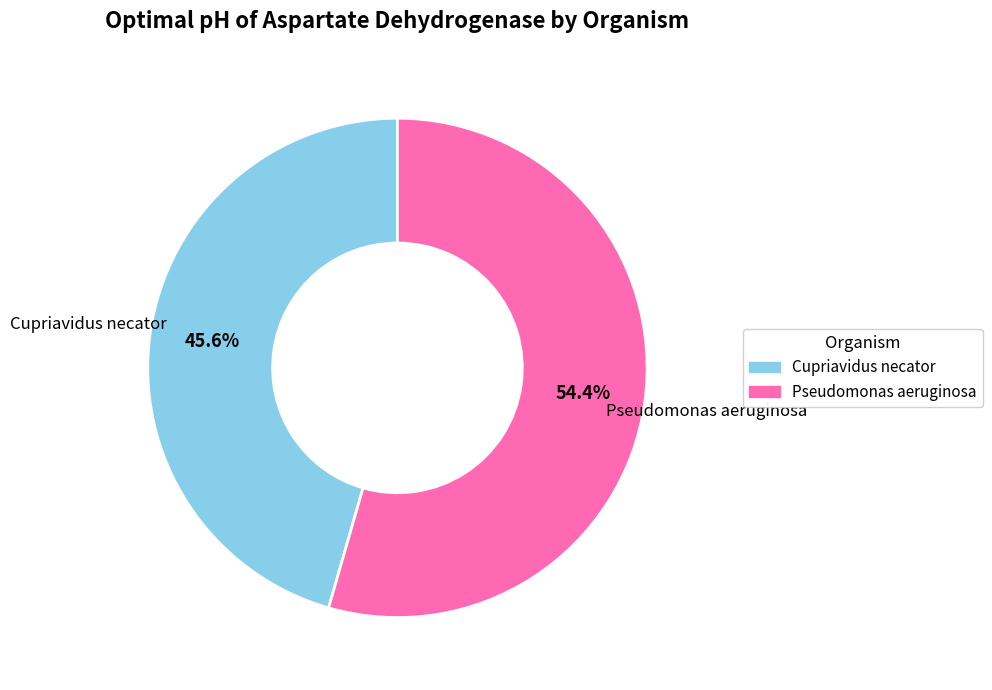

What percentage is the Cupriavidus necator slice, to the nearest percent?

46%